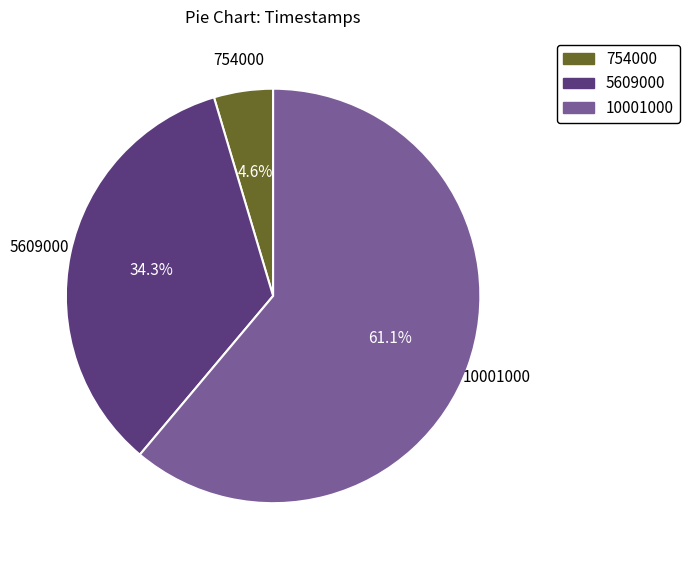

Which has a higher value, 5609000 or 754000?

5609000